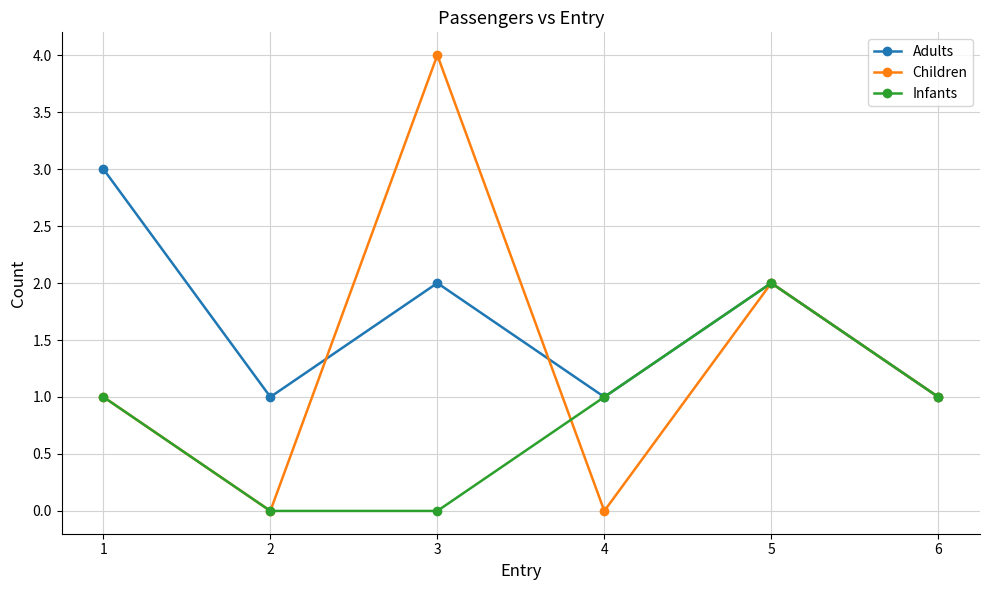

True or false: Adults has more than 2 points higher than both neighbors.

False